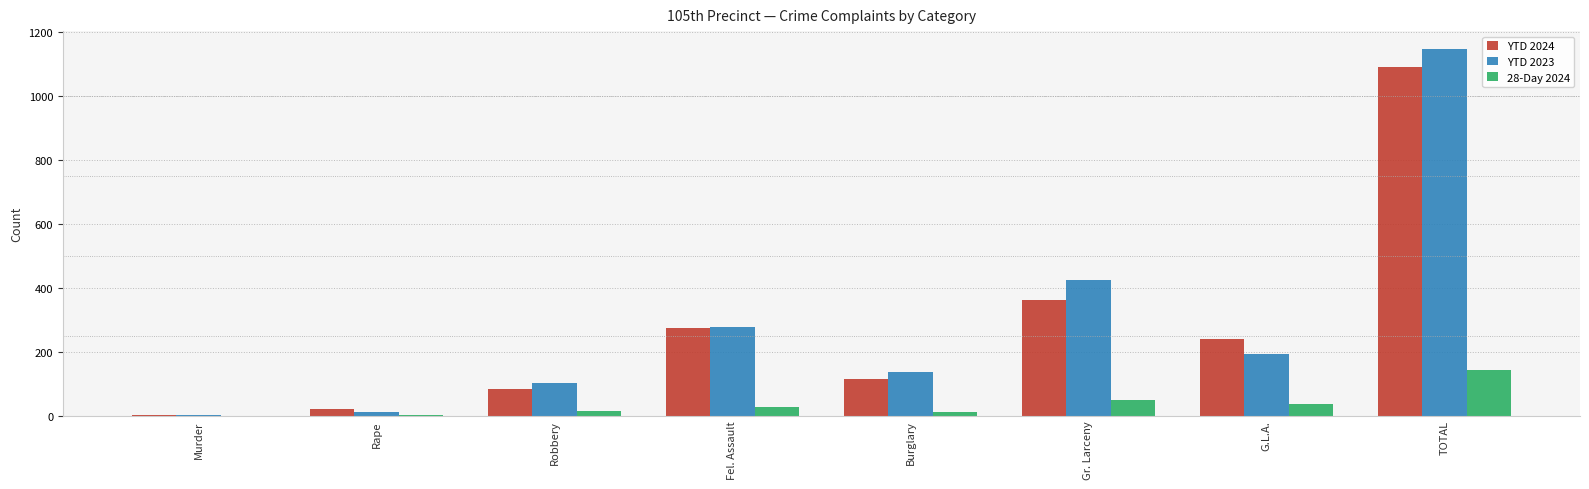

What is the maximum value shown in the chart?

1145